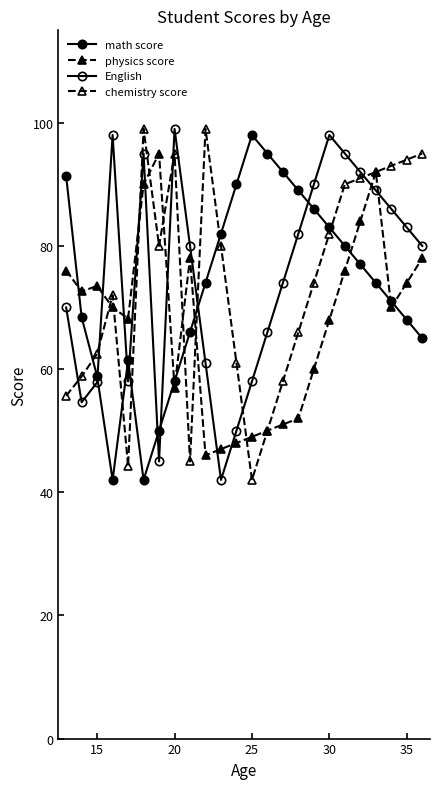

How many data points does each series have?

24